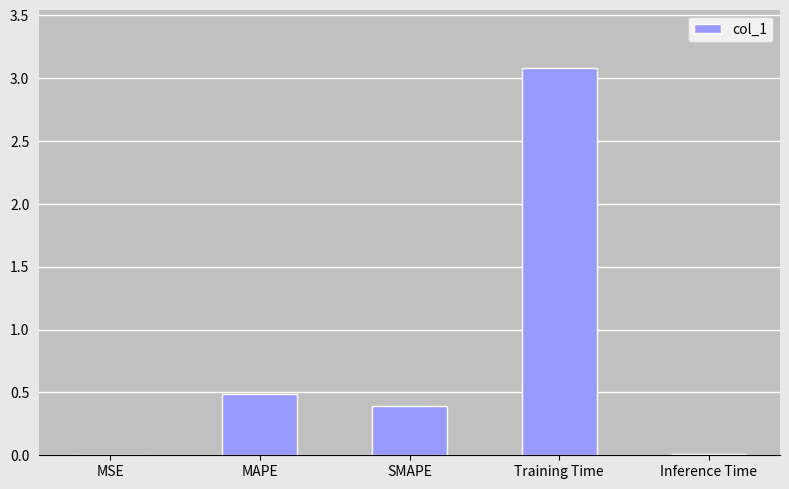

What is the sum of the values at Inference Time and Training Time?

3.1